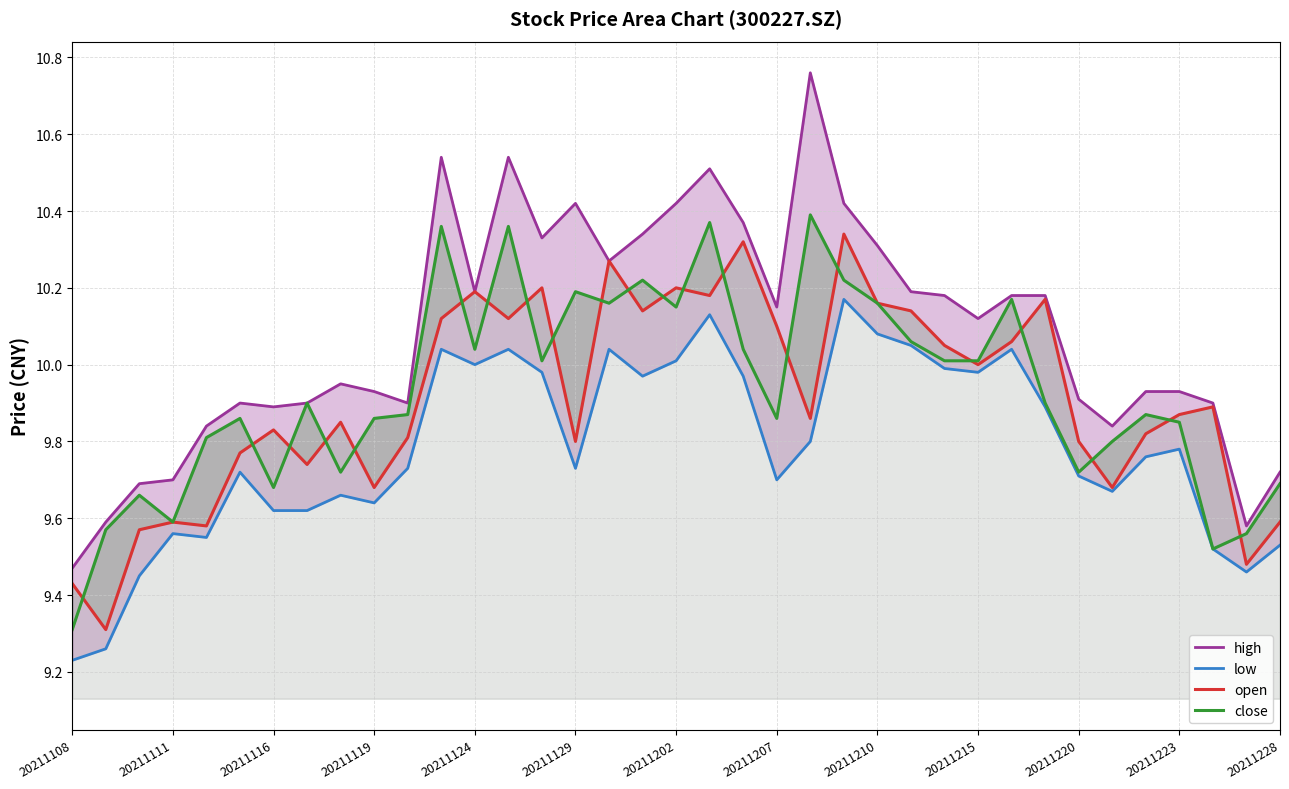

Rank the series at 20211210 from highest to lowest value.

high, open, close, low